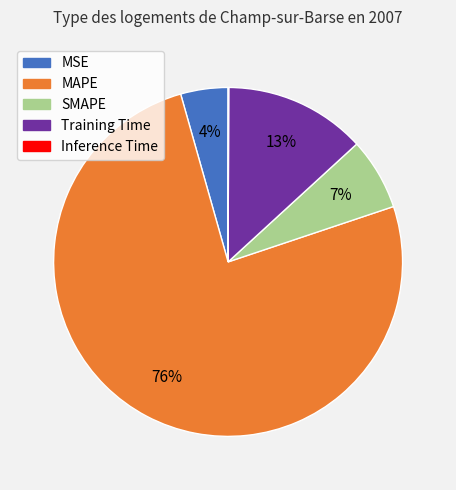

Does any single category account for the majority?

Yes